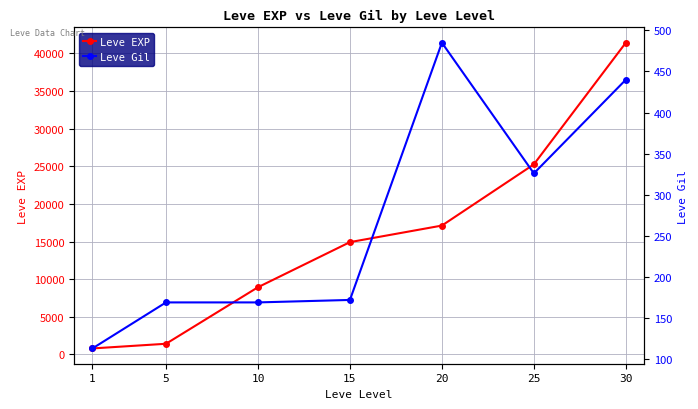

List the labels in order of Leve Gil value, largest first.

20, 30, 25, 15, 5, 10, 1